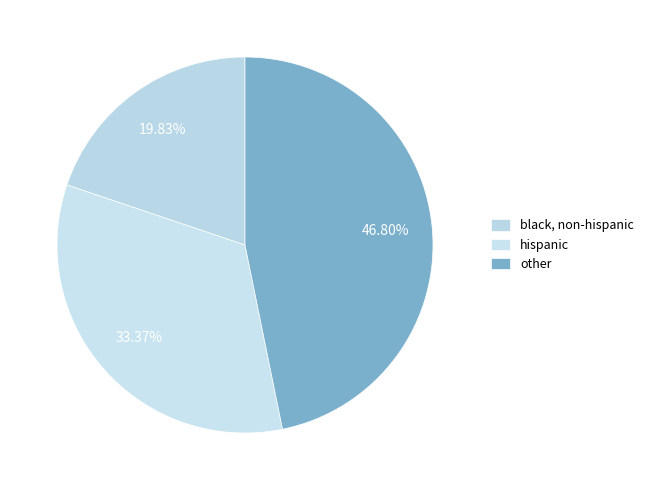

Is it true that black, non-hispanic is 20% of the pie?

True